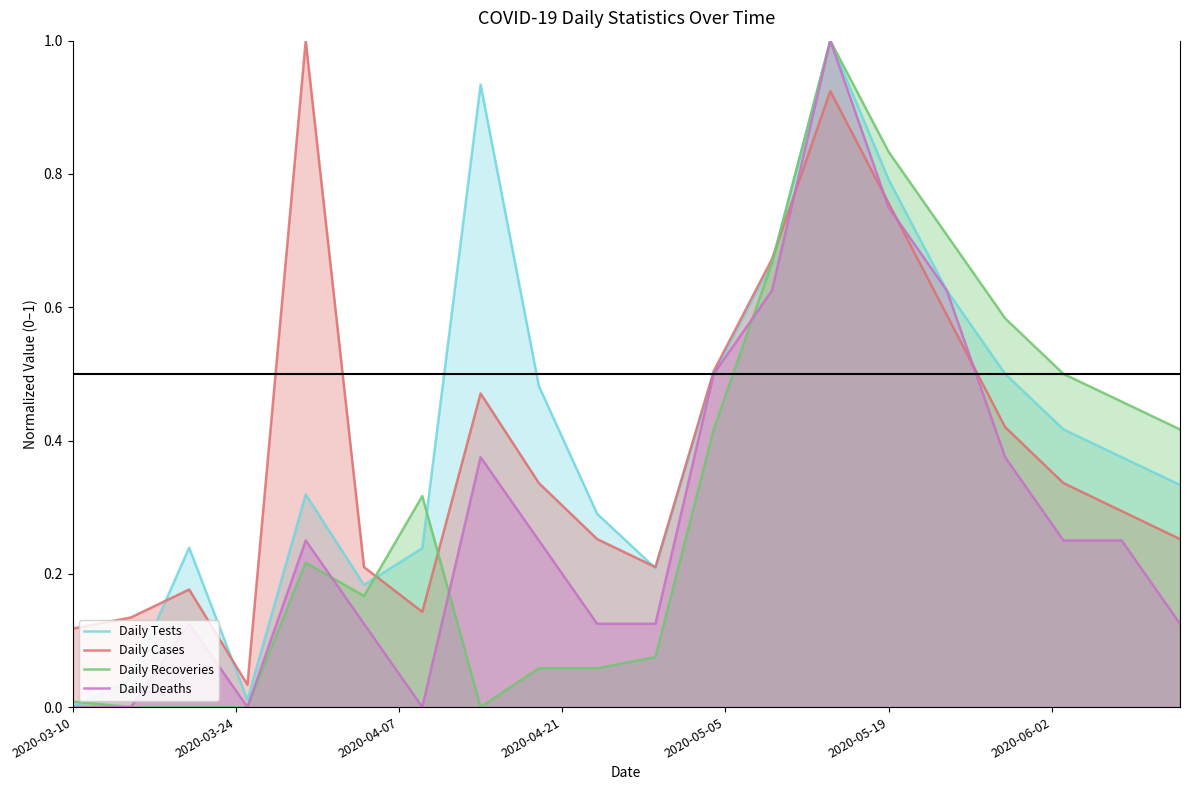

What is the maximum value for Daily Tests?

1.0